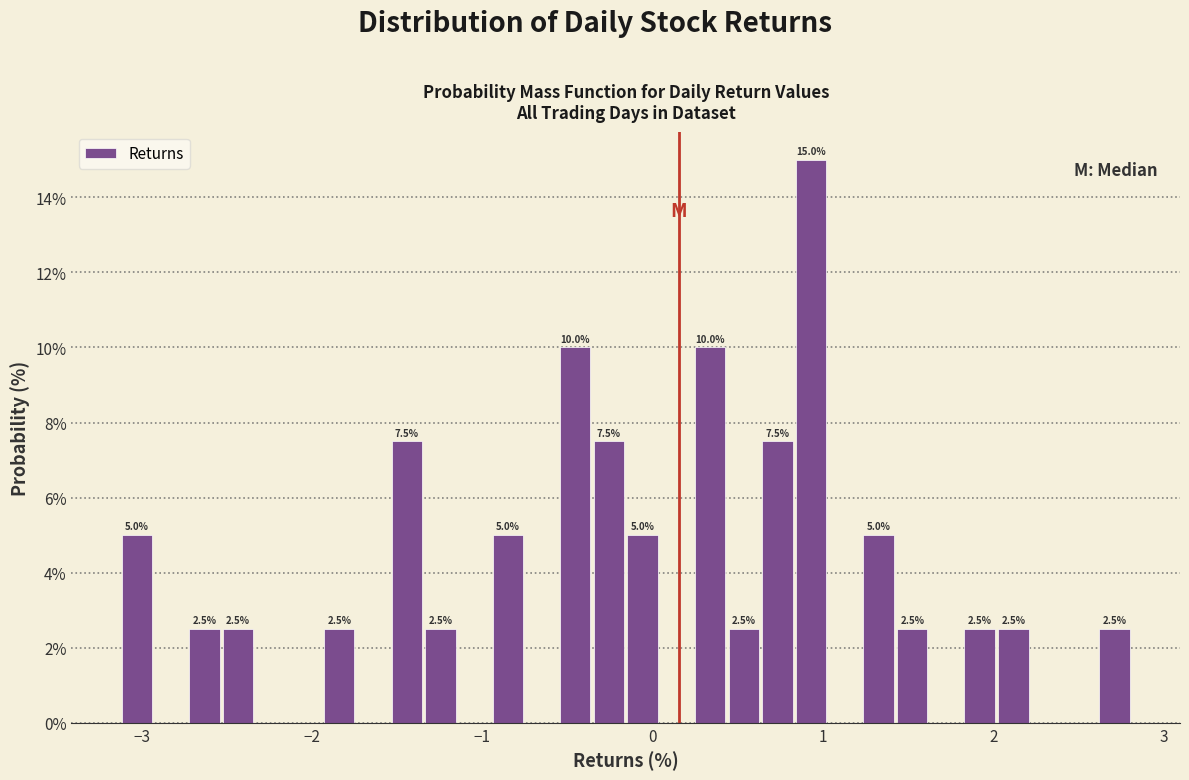

Around what value on the x-axis is the tallest bar? Give the approximate position of its centre, as read against the axis.

0.9